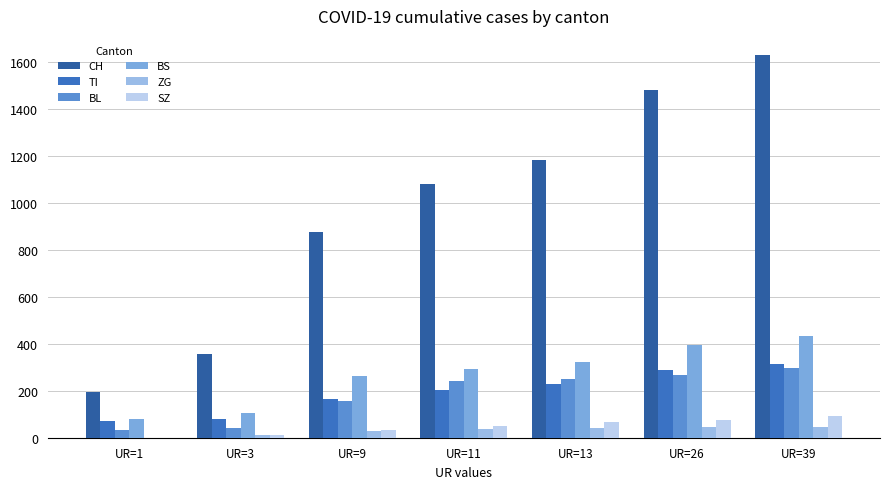

Between UR=1 and UR=26, which series saw the biggest shift?

CH